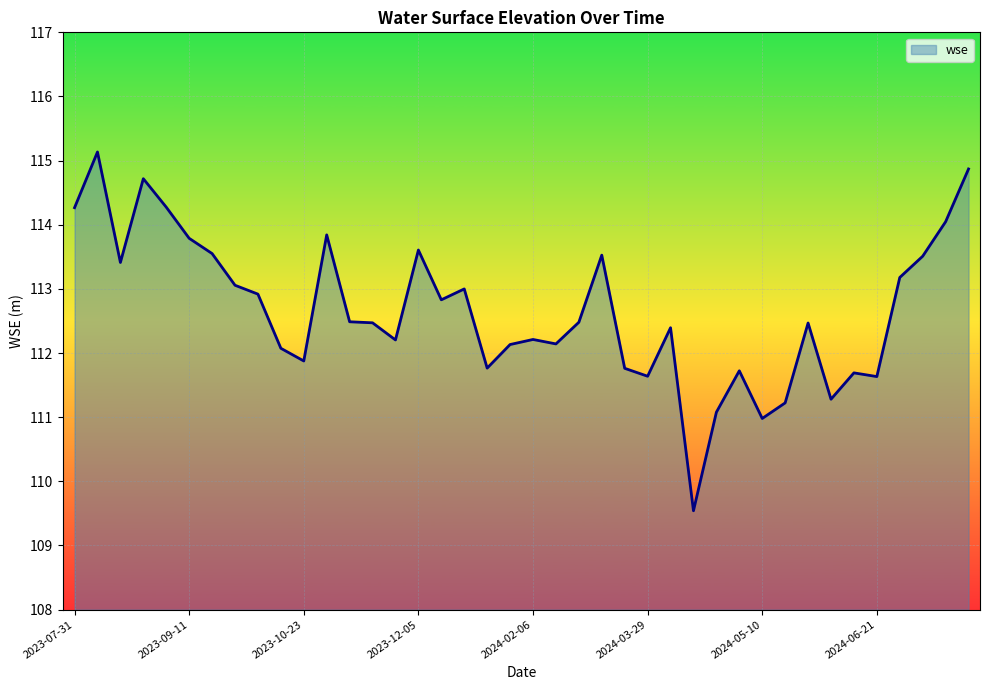

What is the maximum value shown in the chart?

115.1